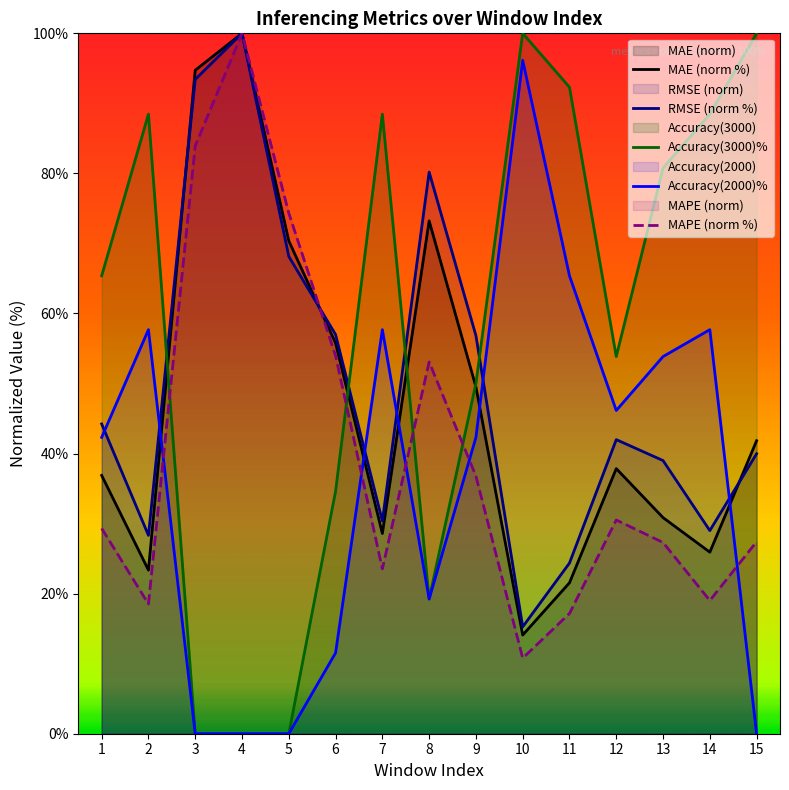

Where is Accuracy(2000)% nearest to the value 48?

12